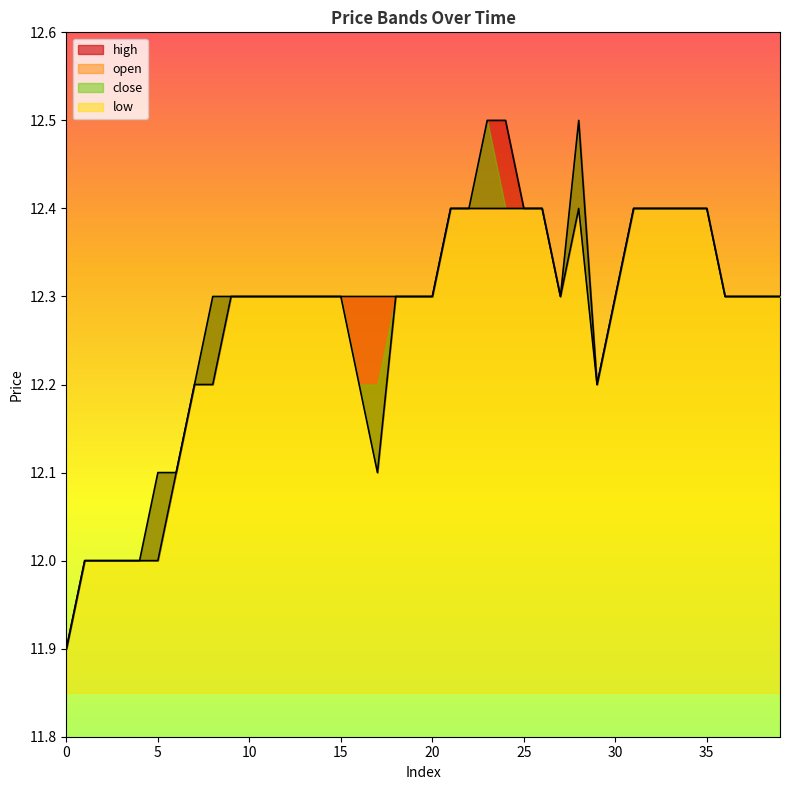

At which label does low first exceed 12?

6